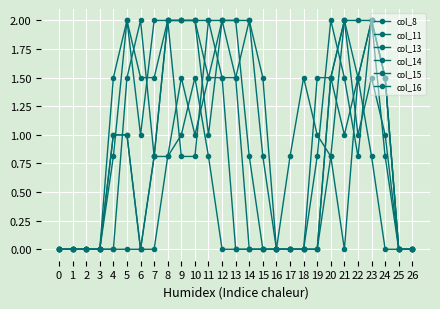

List the labels in order of col_8 value, largest first.

10, 18, 22, 9, 19, 8, 11, 17, 20, 23, 0, 1, 2, 3, 4, 5, 6, 7, 12, 13, 14, 15, 16, 21, 24, 25, 26